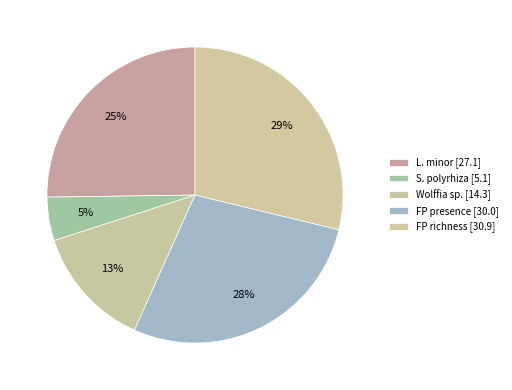

Is Wolffia sp. the majority of the pie?

No